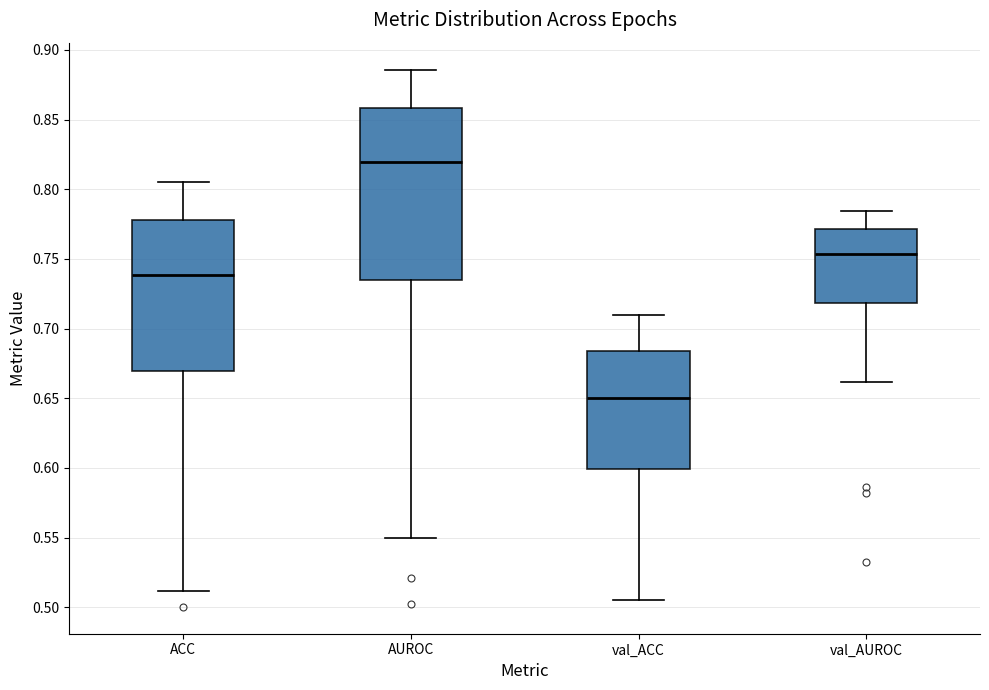

Where is the upper edge of the box for val_ACC on the y-axis? The values are not printed on the chart, so give them approximately, as read against the axis.

0.685